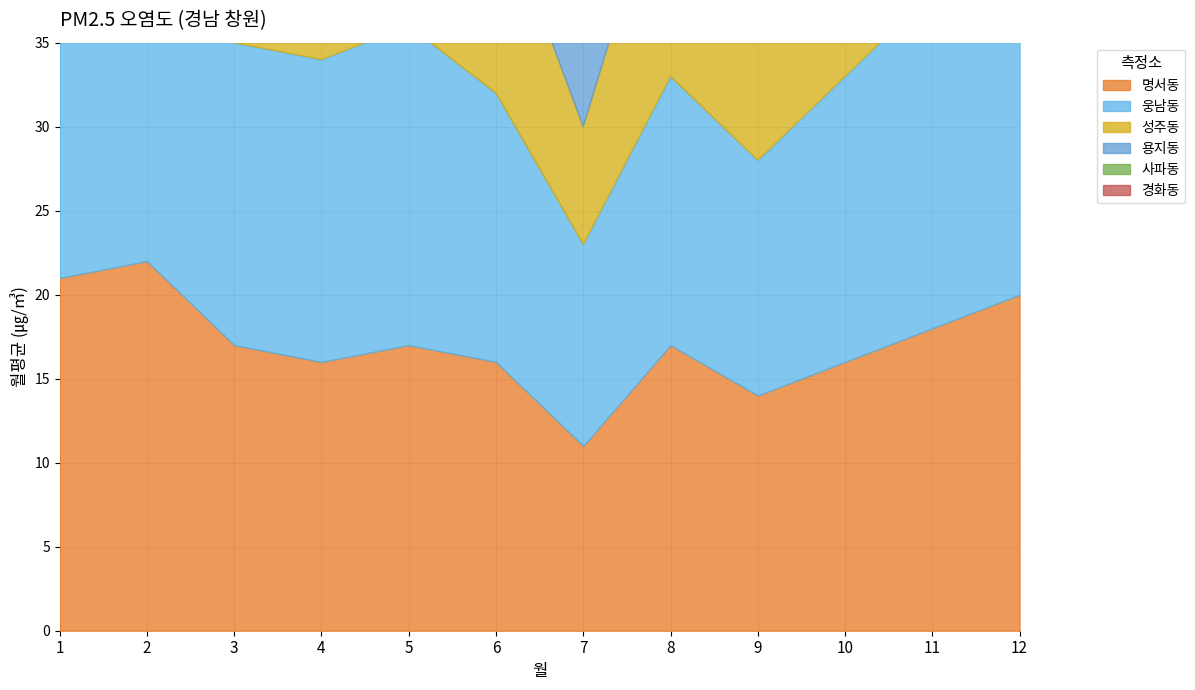

Which series ends up on top after the final intersection of 명서동 and 용지동?

용지동